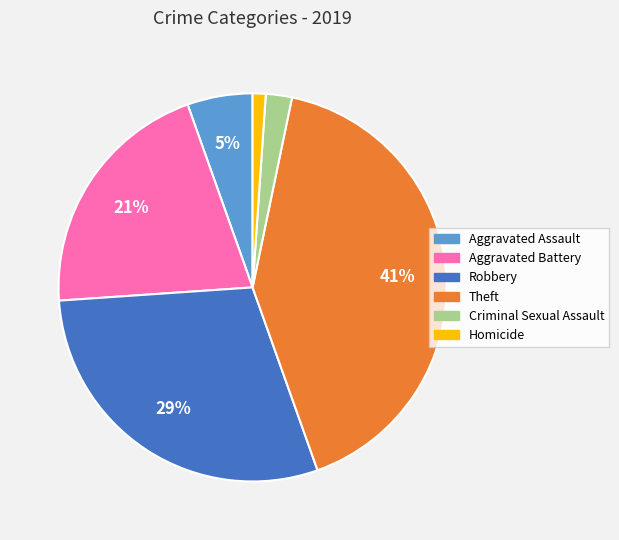

Which has a higher value, Homicide or Aggravated Assault?

Aggravated Assault